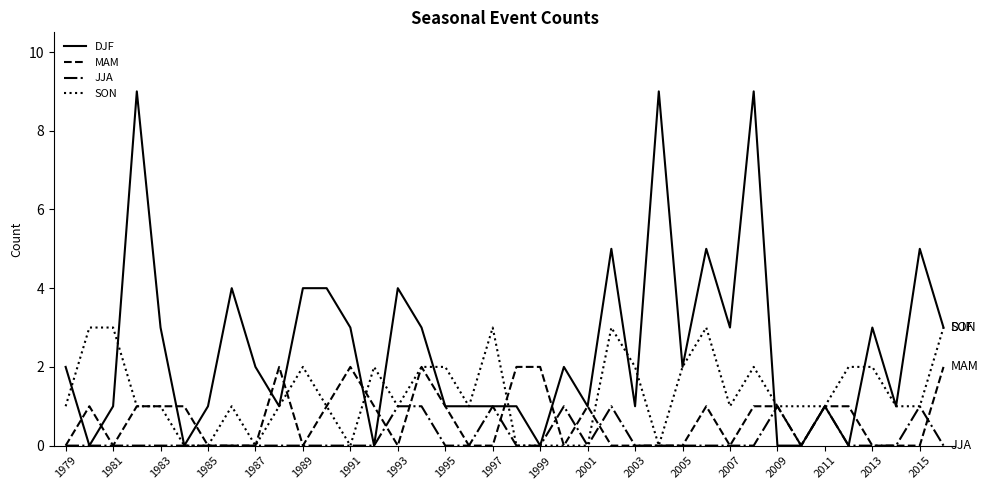

Which series has the widest spread of values?

DJF